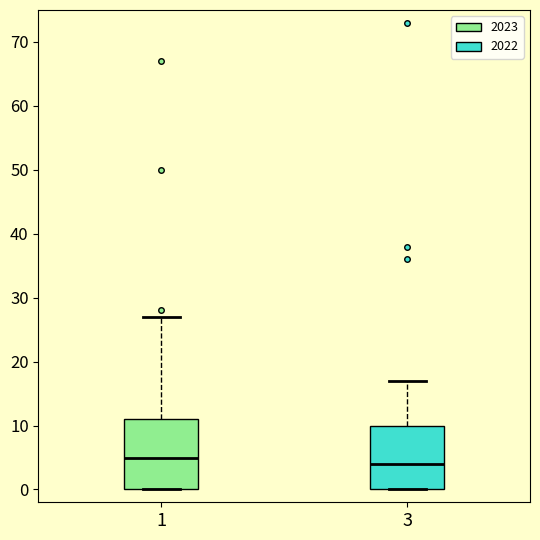

Reading left to right, read every box against the y-axis: the position of its median line, the range the box covers, and the ends of its whiskers. The values are not printed on the chart, so give them approximately, as read against the axis.

1: median 5, box 0 to 11, whiskers 0 to 27
3: median 4, box 0 to 10, whiskers 0 to 17